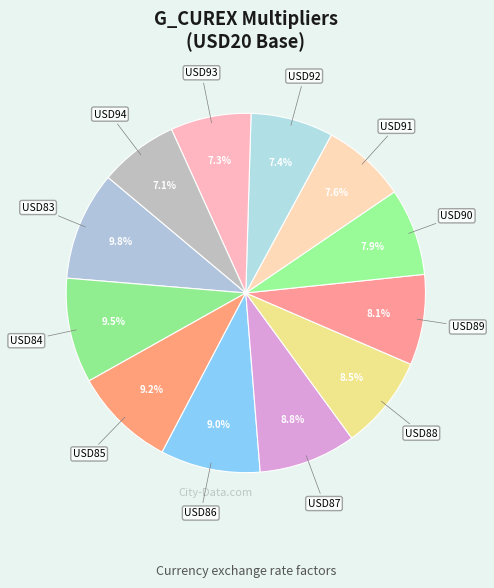

Which slice is the smallest?

USD94